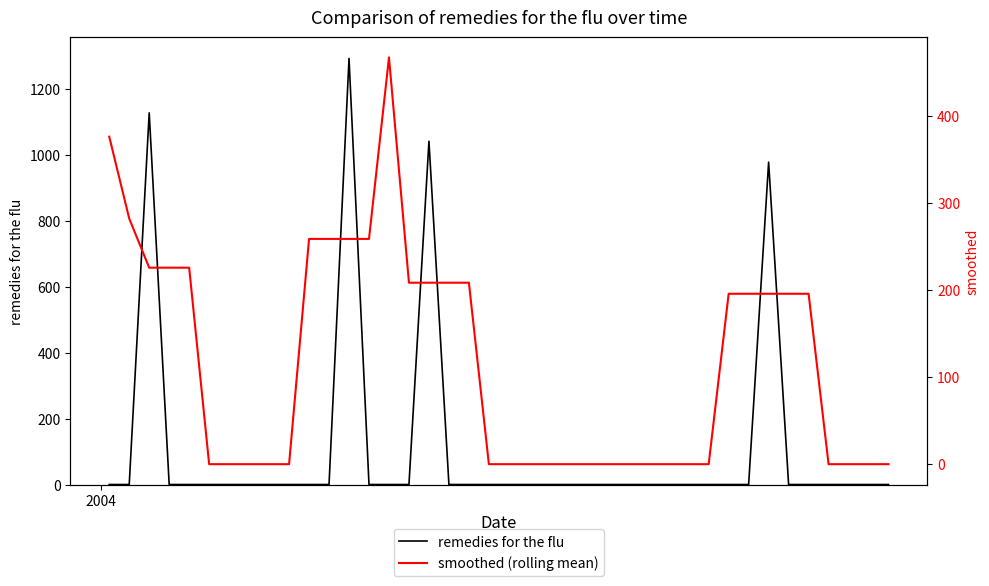

The smoothed (rolling mean) series shows 218.1 at 36. True or false?

False